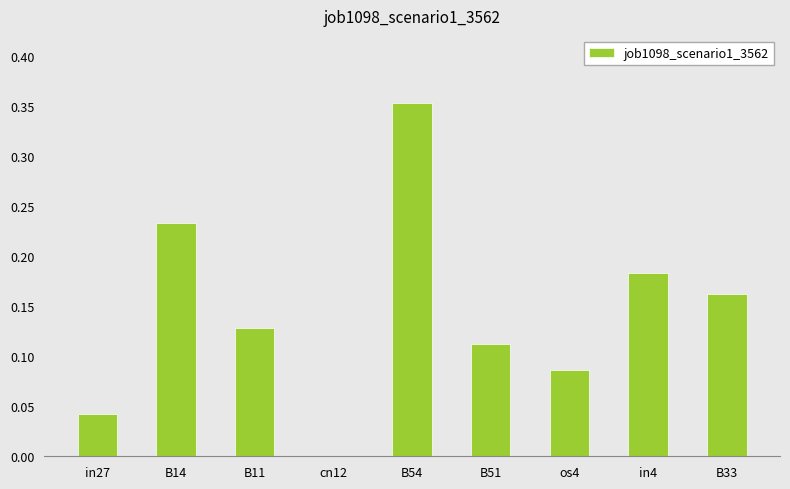

Are the bars horizontal?

No